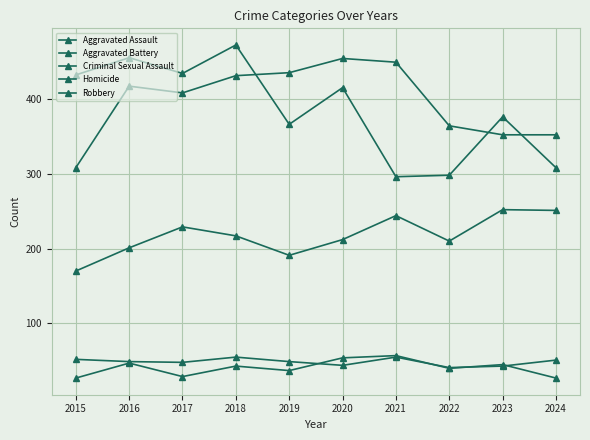

Does the chart have visible grid lines?

Yes